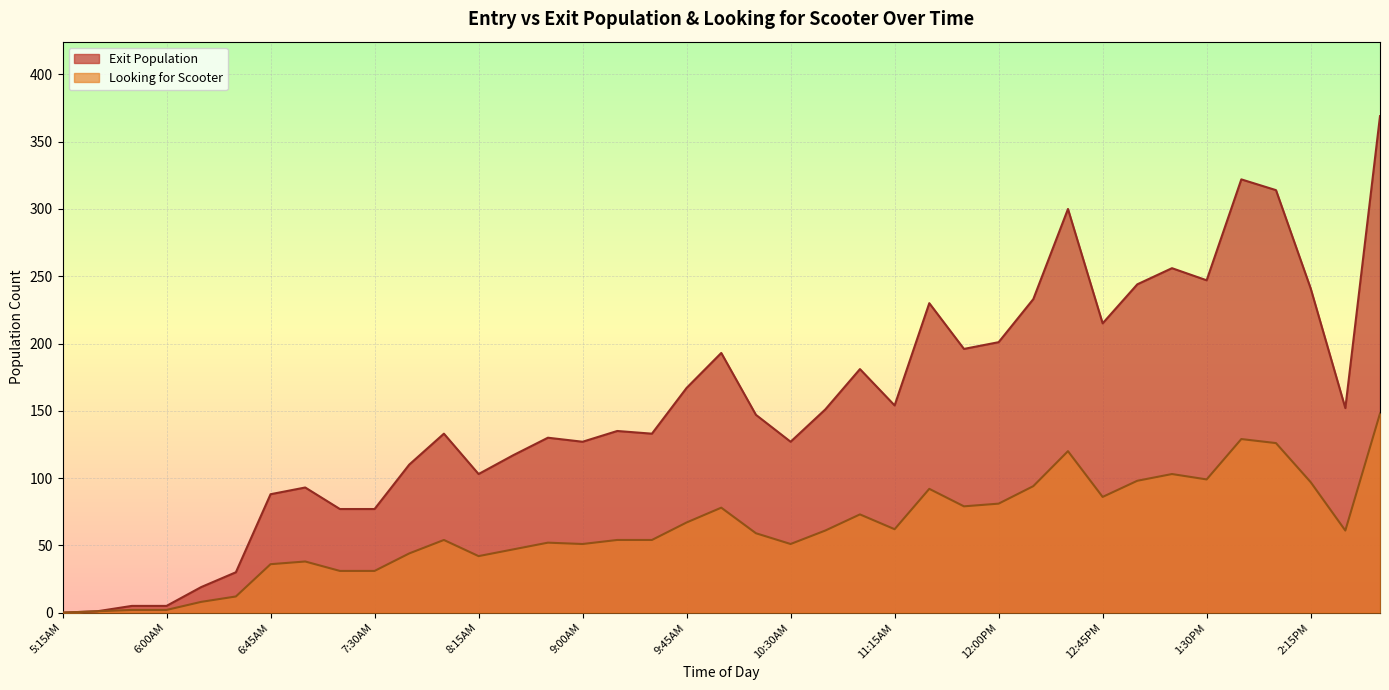

How many data points in Looking for Scooter are less than 59?

19